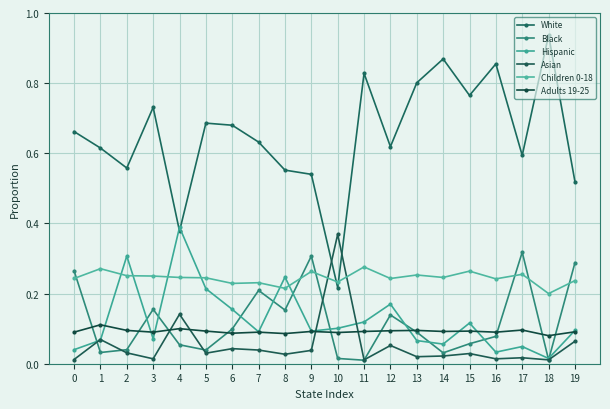

Between which two adjacent categories do Asian and Children 0-18 first intersect?

9 and 10